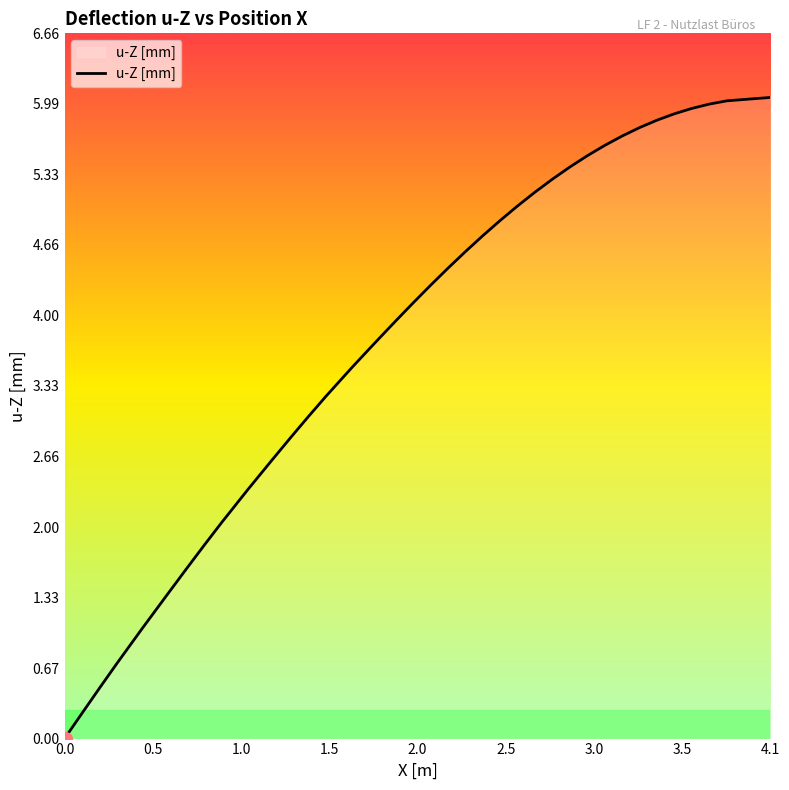

True or false: there are more than 2 points higher than both neighbors.

False